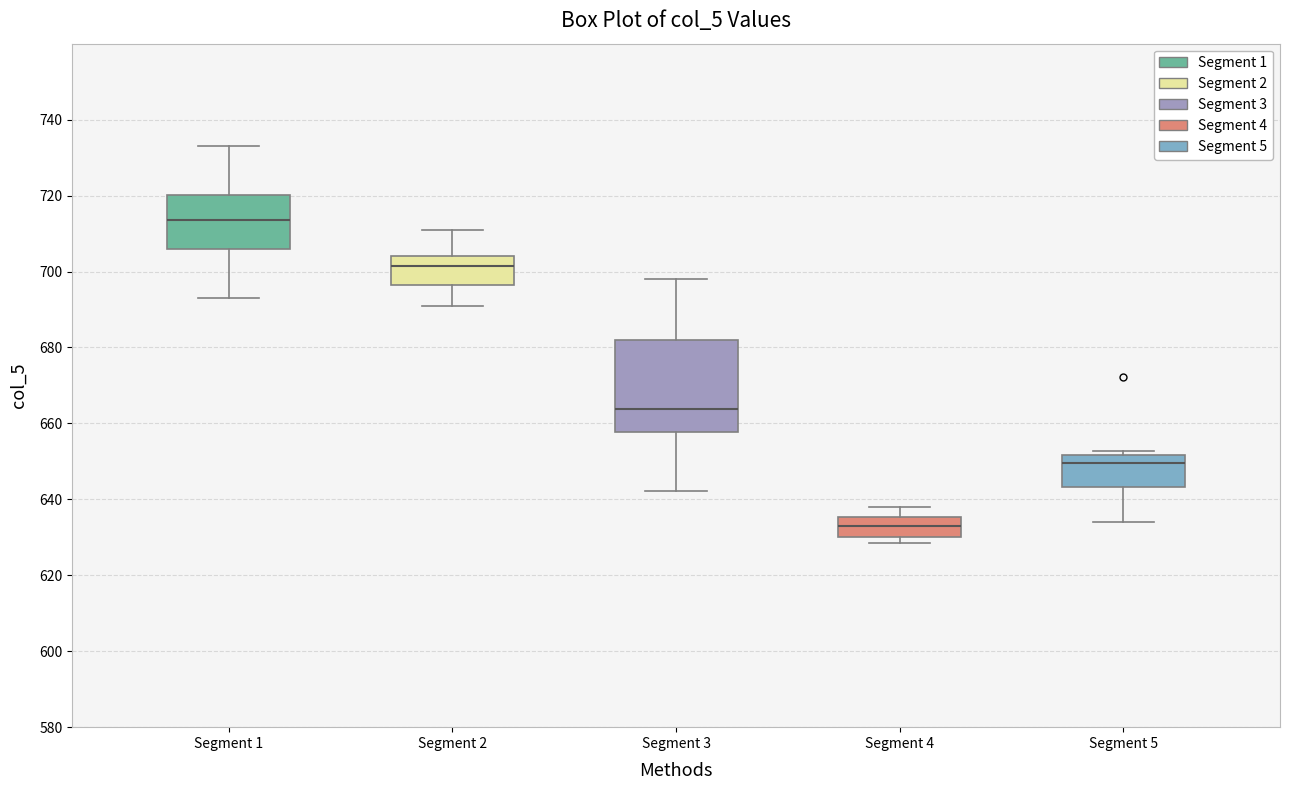

Comparing the boxes themselves (not the whiskers), which one is the tallest?

Segment 3